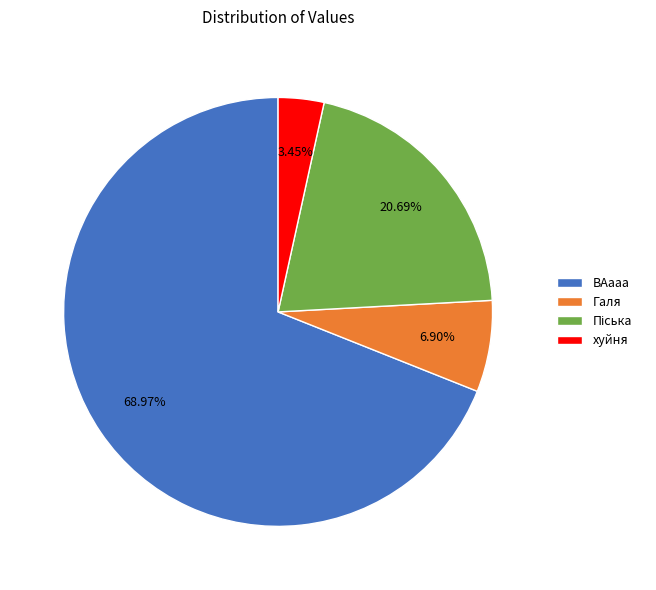

To the nearest percent, what is the difference between the хуйня and ВАааа slice percentages?

66%